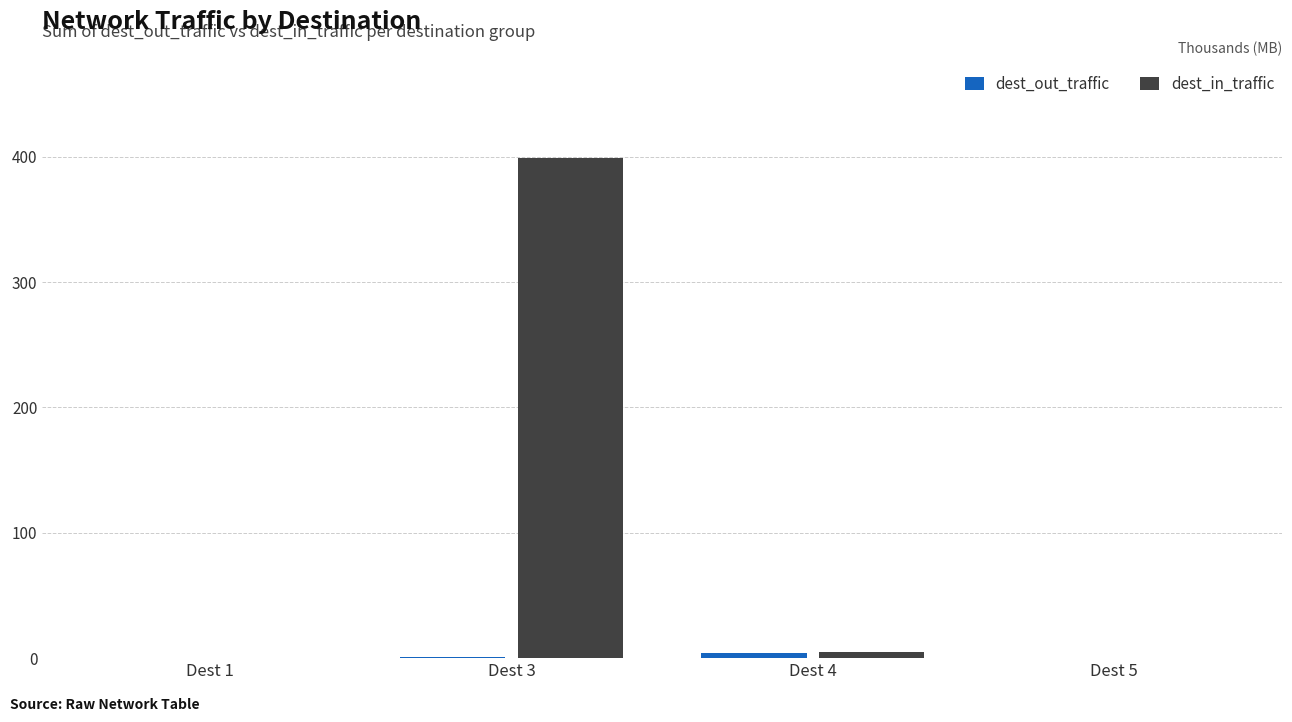

Which category has the highest value across all series?

Dest 3